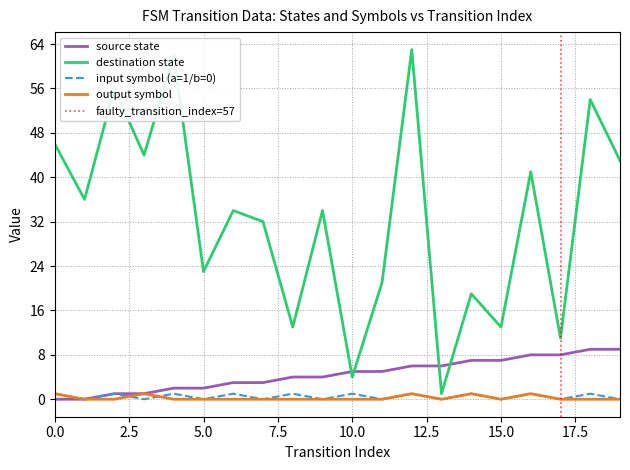

Is the value of input_symbol_encoded at 14 greater than the value of destination_state at 11?

No